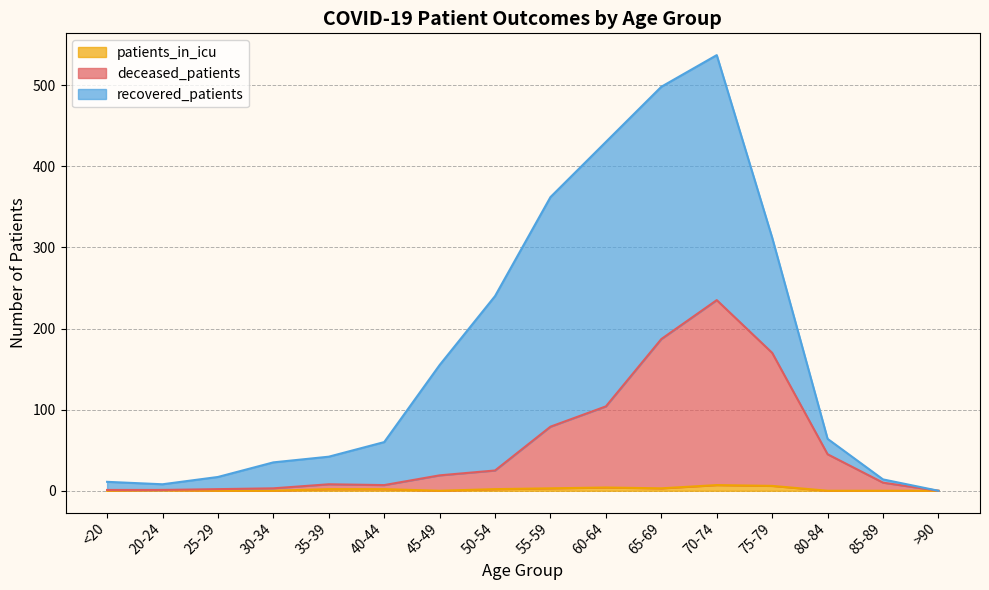

True or false: deceased_patients and patients_in_icu cross at least once.

False